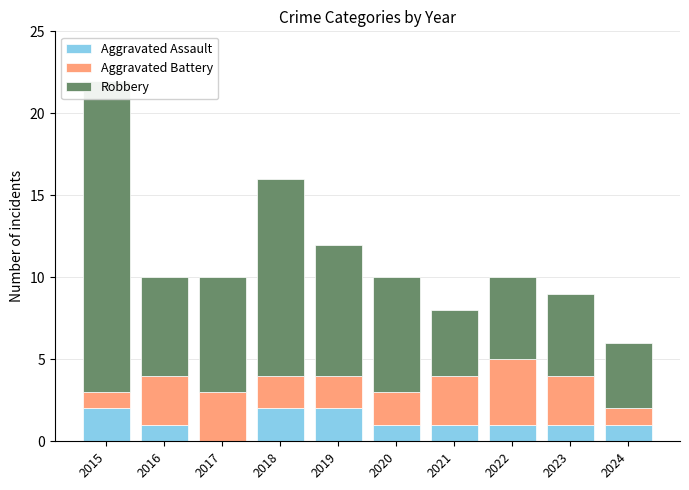

What is the sum of the Robbery values at 2016 and 2022?

11